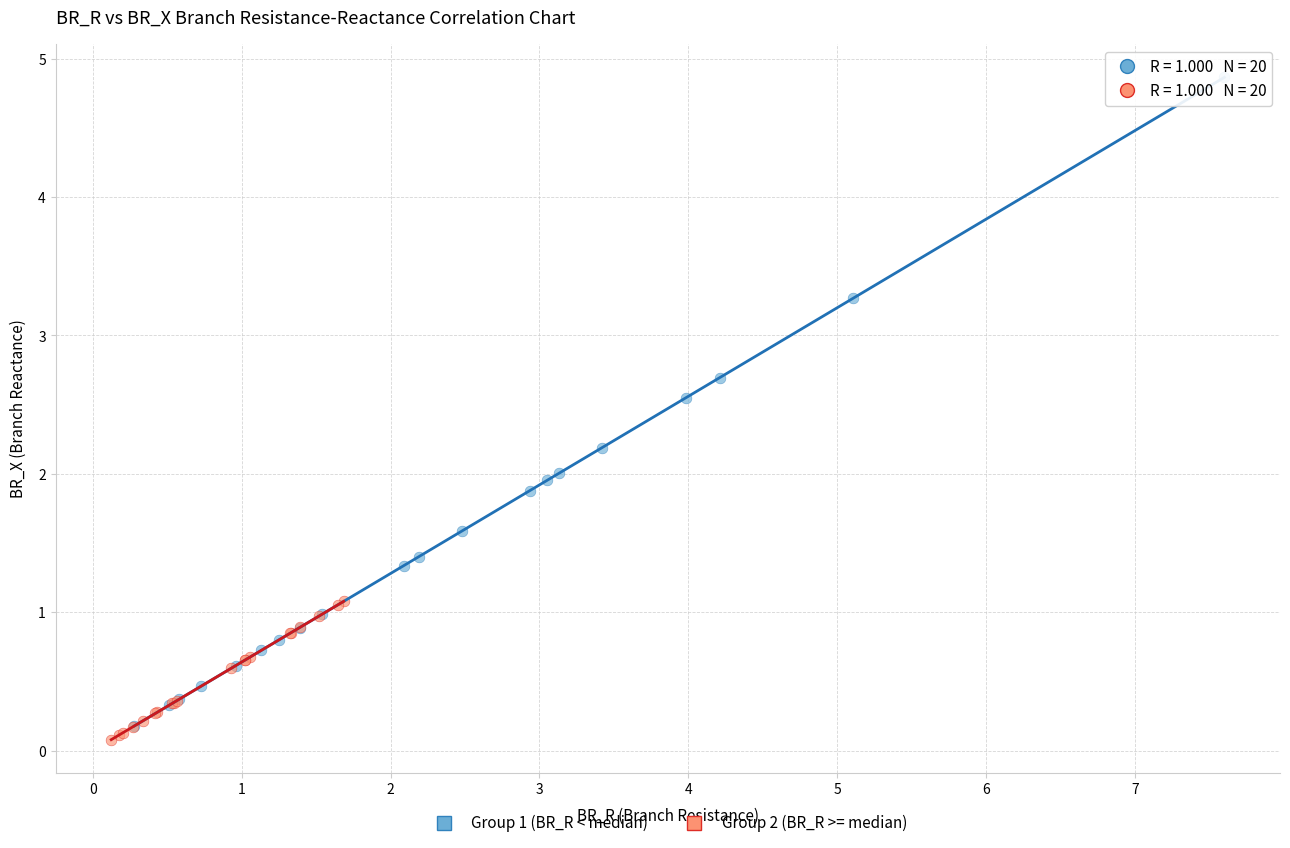

Which series has the largest Y range (max minus min)?

Group 1 (BR_R < median)